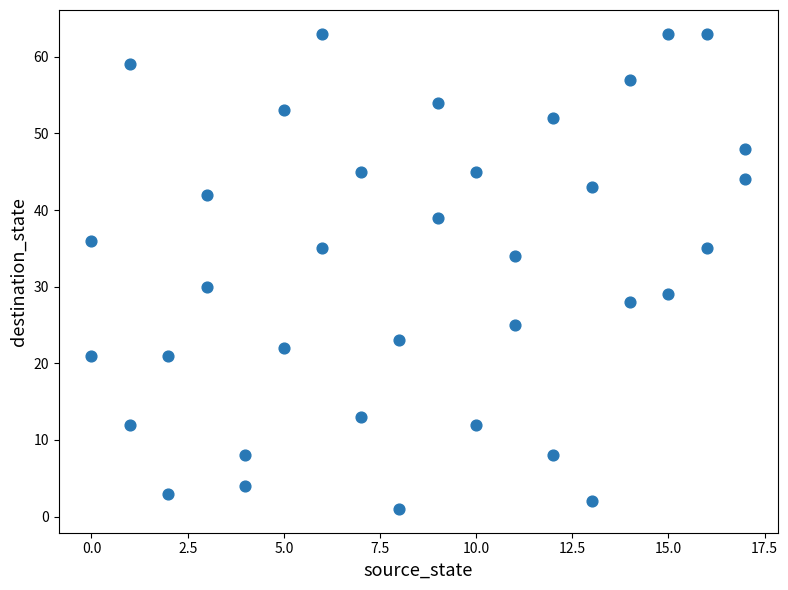

What is the range of X values (max minus min)?

17